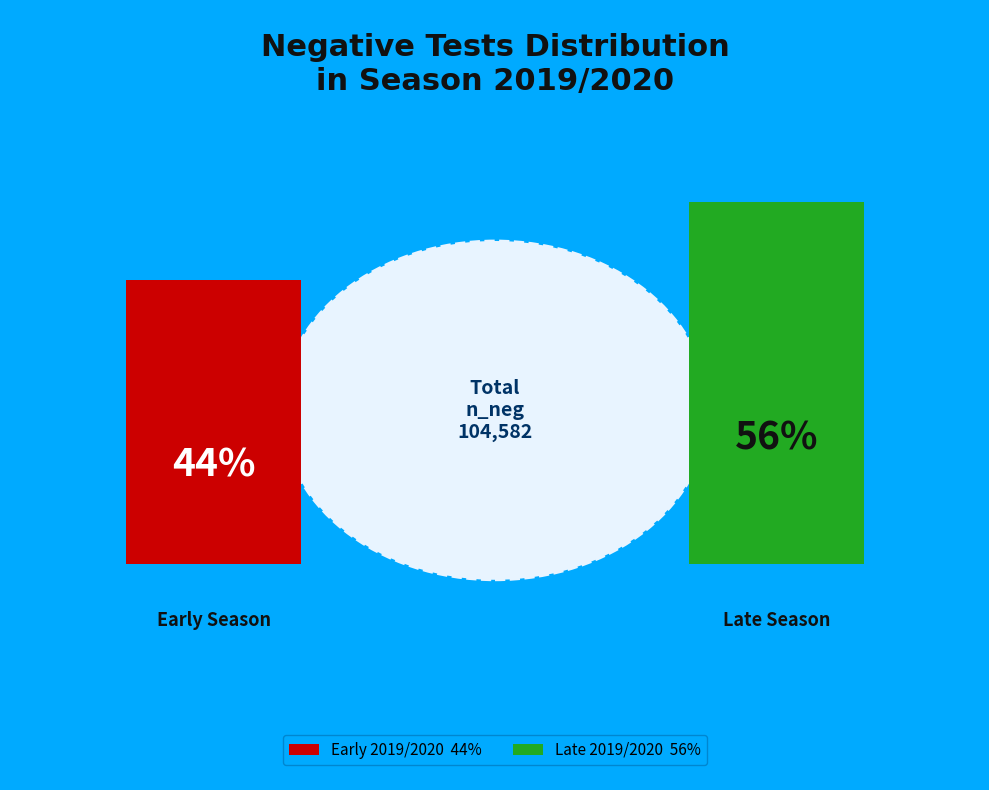

Is it true that 2 is 10% of the pie?

False